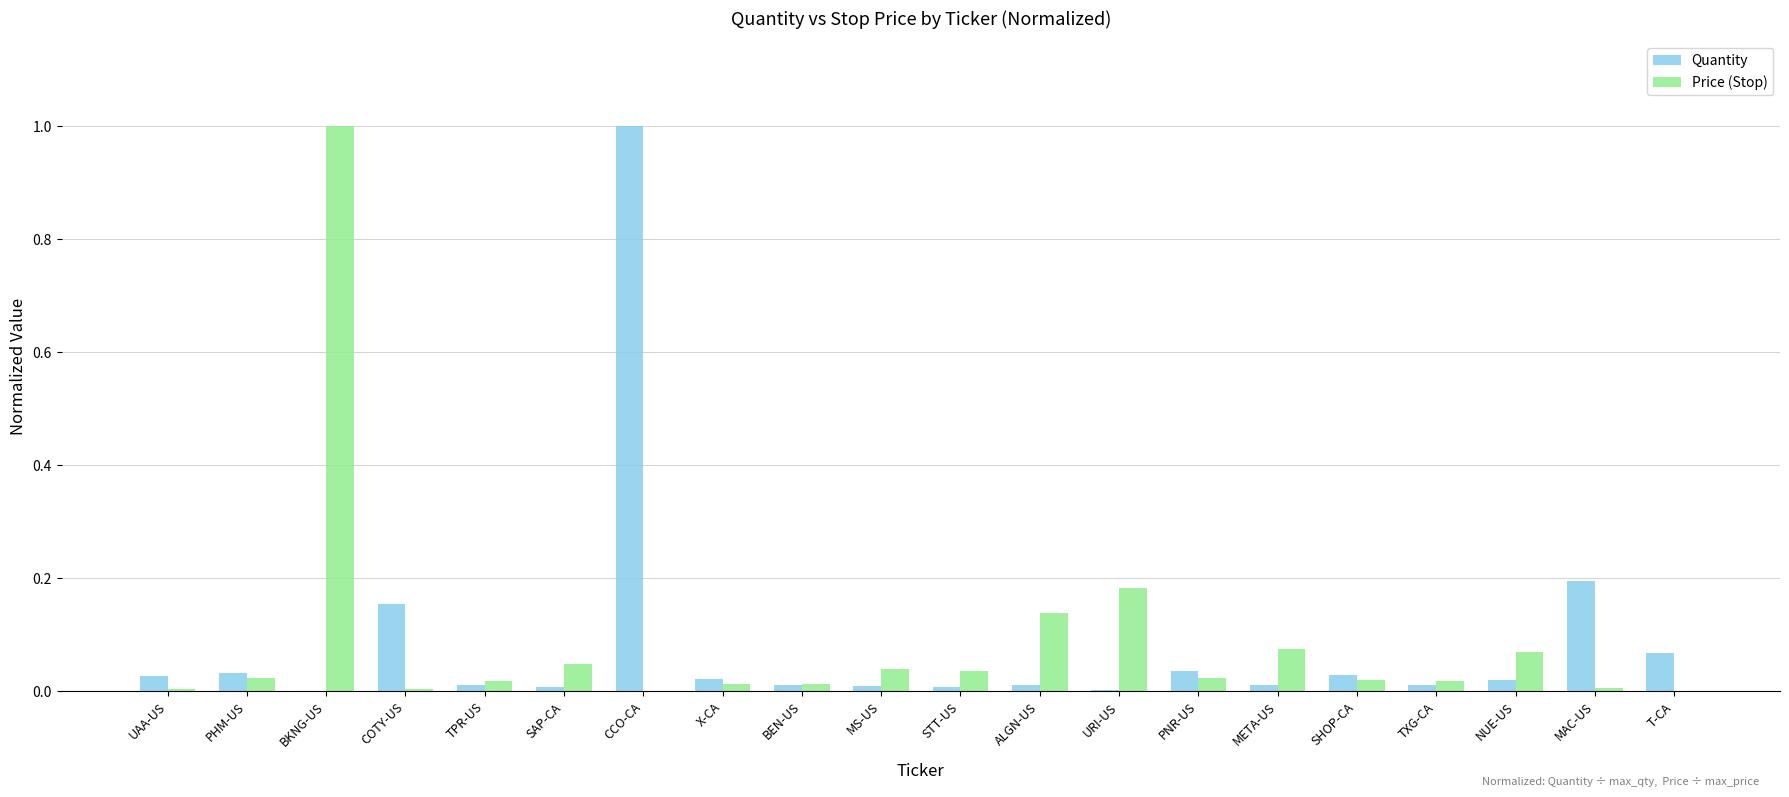

At which label does Price (Stop) reach its peak?

BKNG-US